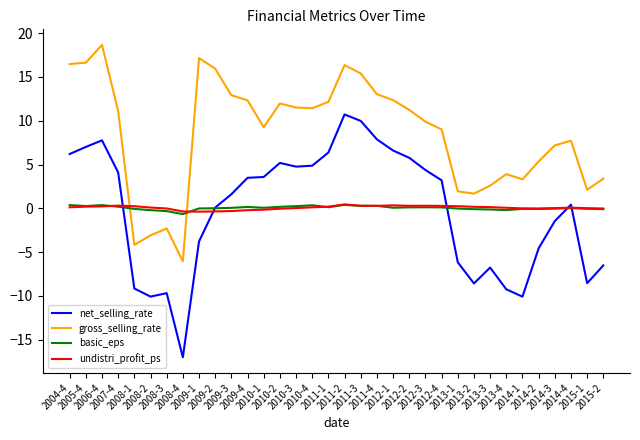

Which series has the largest total across all categories?

gross_selling_rate